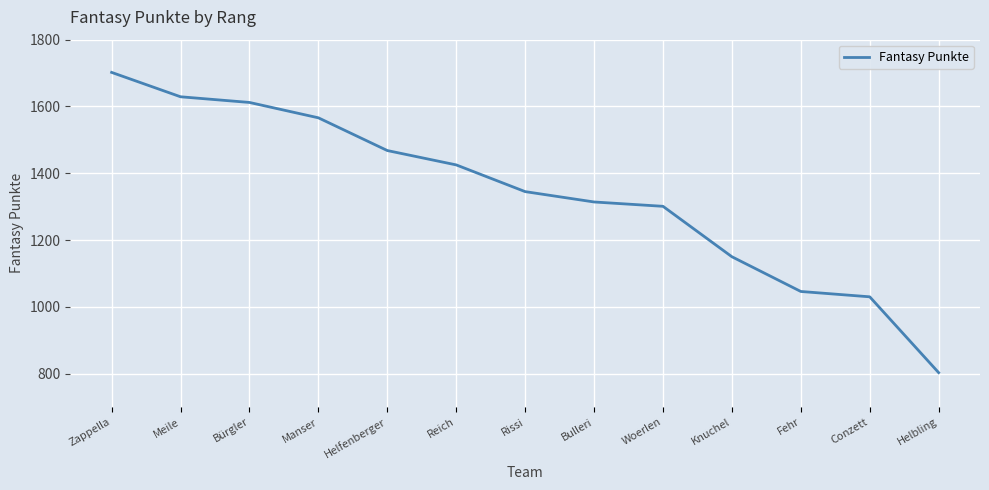

Reading right to left, extract all data points from this chart.

Helbling=803	Conzett=1030	Fehr=1046	Knuchel=1150	Woerlen=1301	Bulleri=1314	Rissi=1345	Reich=1425	Helfenberger=1468	Manser=1566	Bürgler=1612	Meile=1629	Zappella=1702